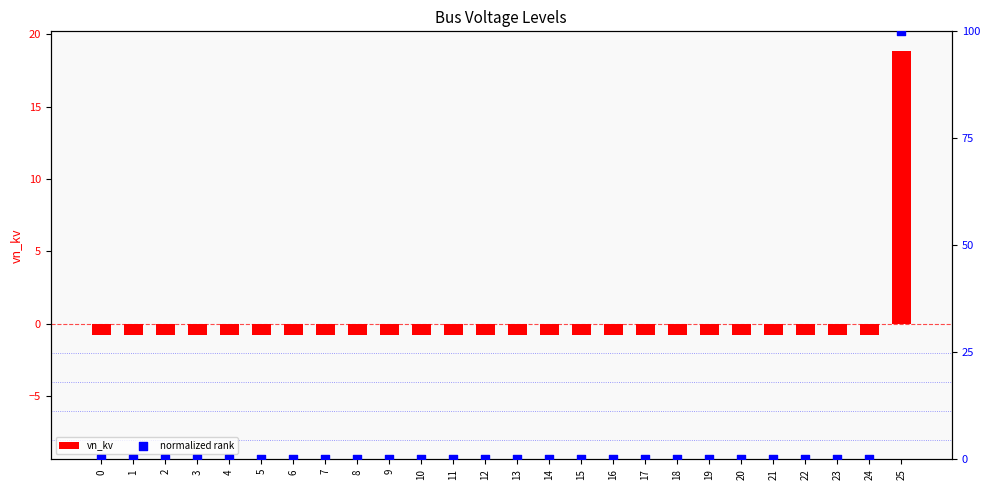

At how many categories does at least one series exceed 26?

1